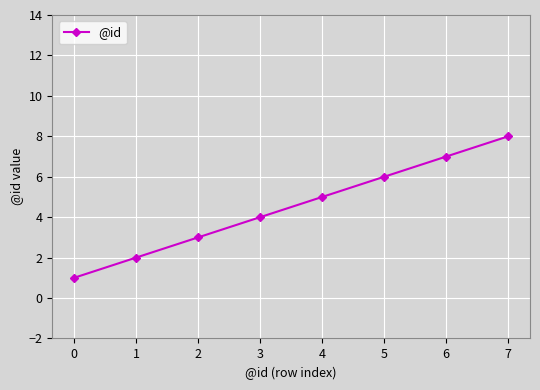

What is the minimum value shown in the chart?

1